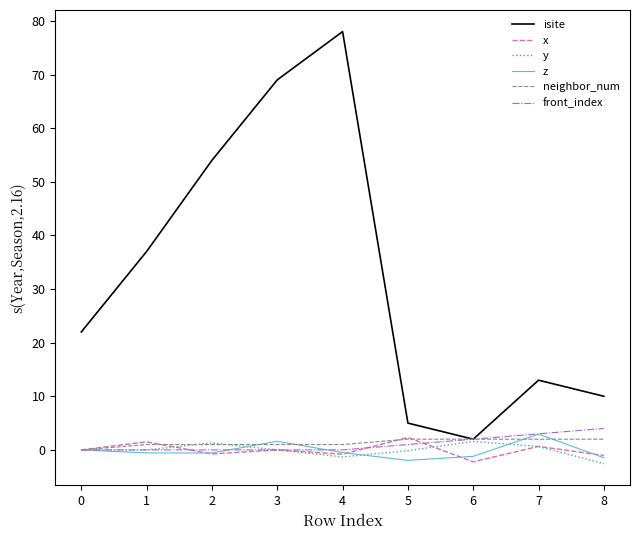

Which label corresponds to the largest value in the chart?

4